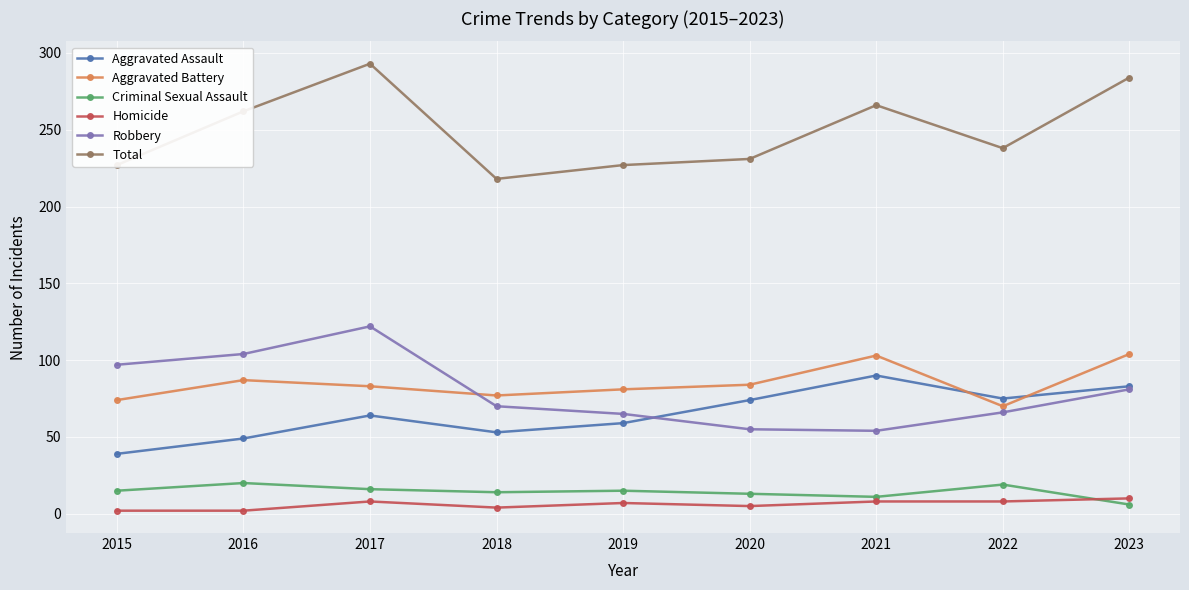

What is the difference between the maximum and second lowest values in the Robbery series?

67